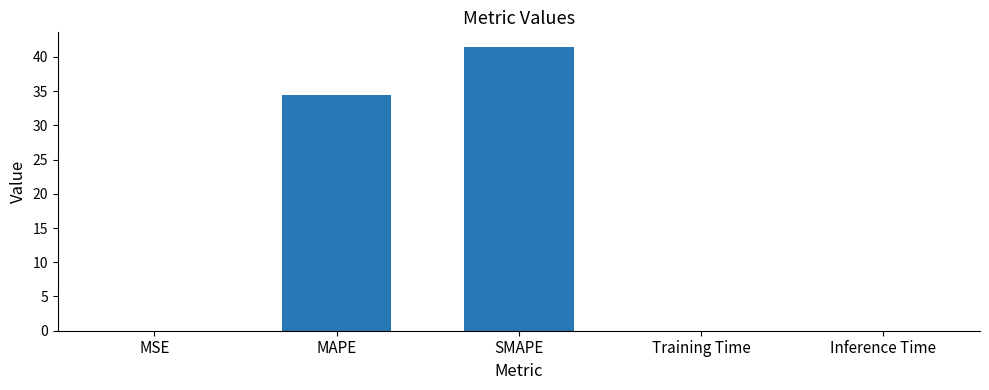

The value at SMAPE is 8.4. True or false?

False